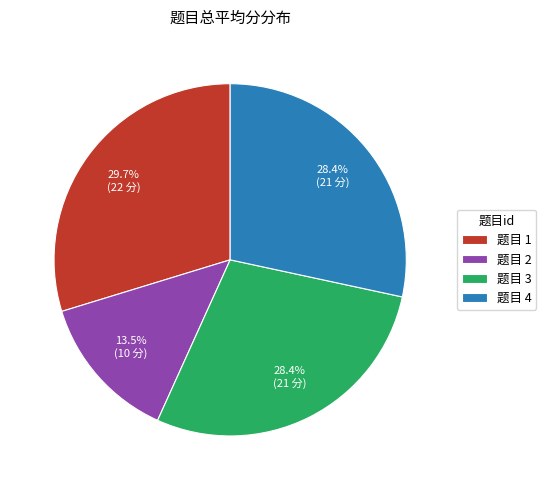

To the nearest percent, what is the average slice percentage?

25%